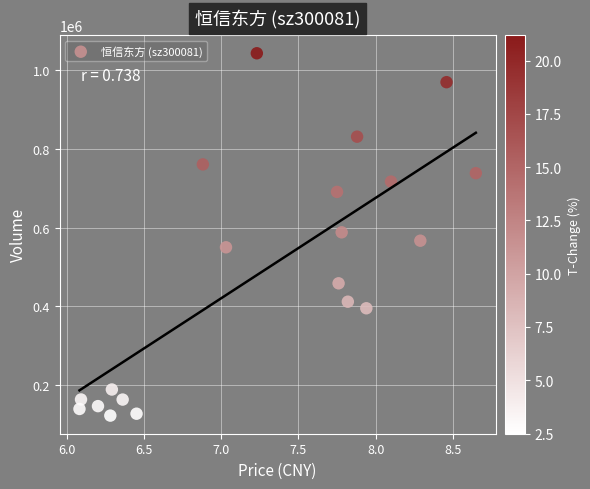

How many data points are displayed?

20